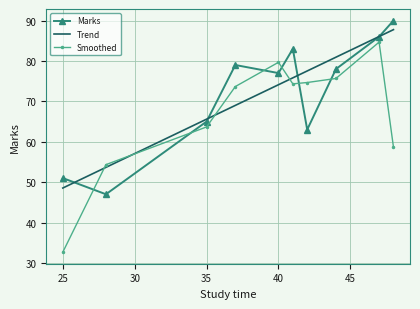

How many times do Marks and Smoothed cross each other?

6